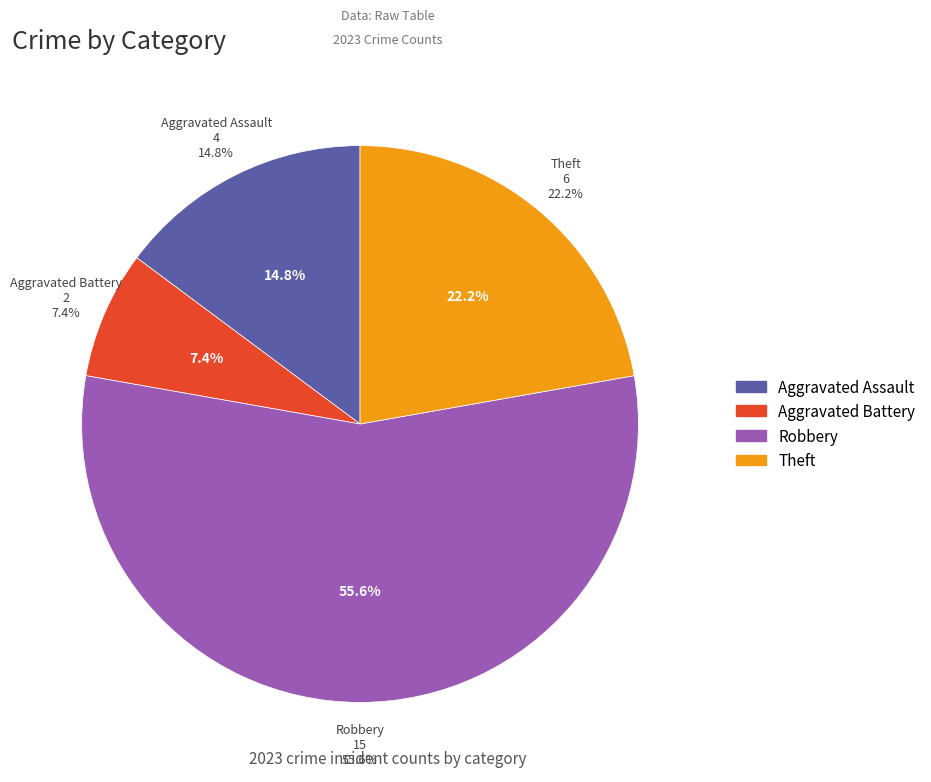

To the nearest percent, what is the combined percentage of Aggravated Assault and Robbery?

70%